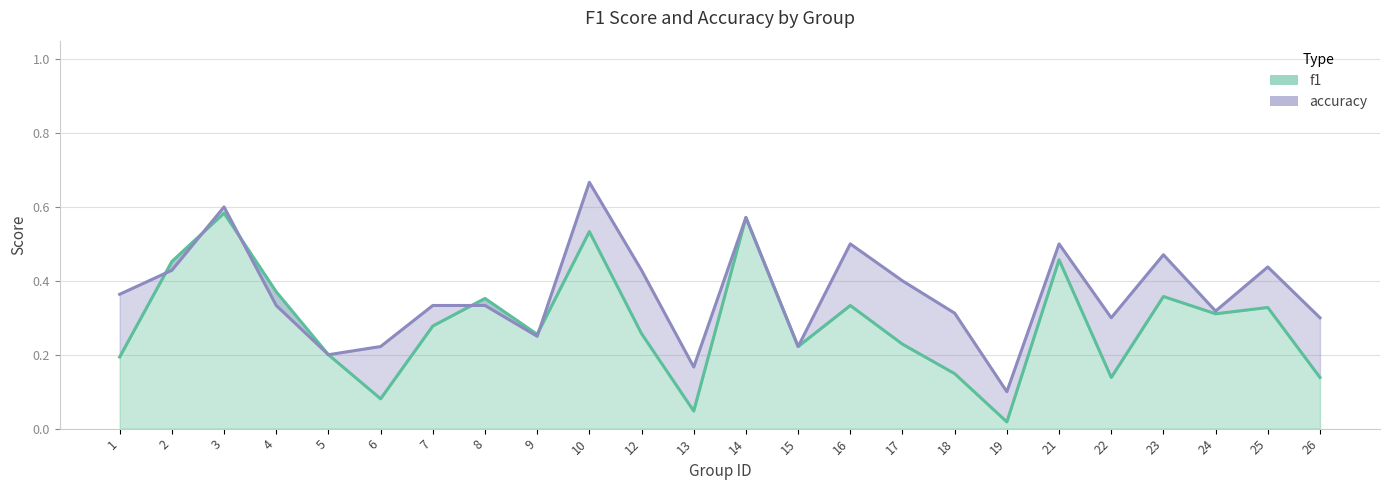

Which category has the lowest value in the accuracy series?

19